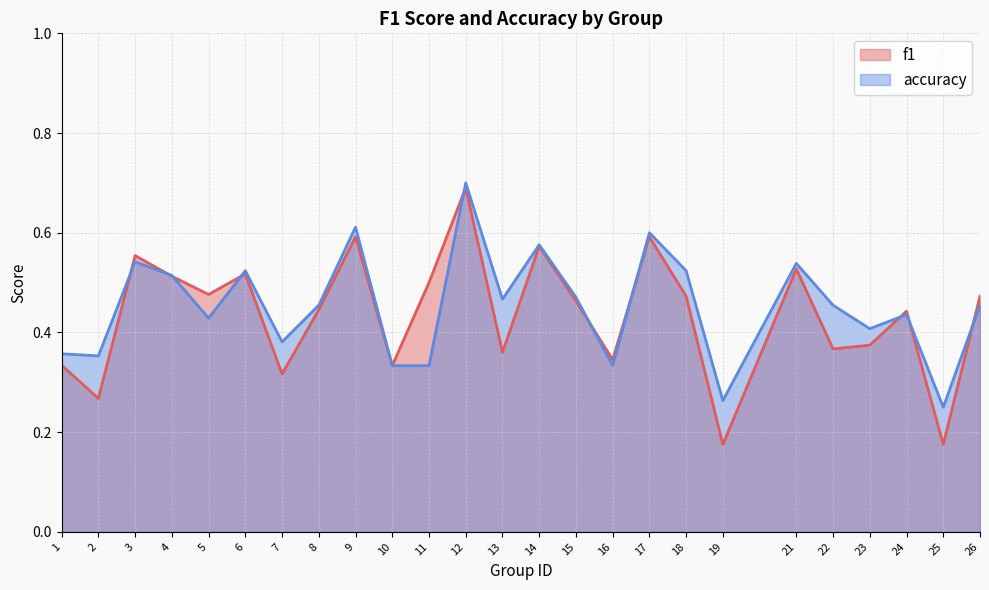

Where is accuracy nearest to the value 0?

25